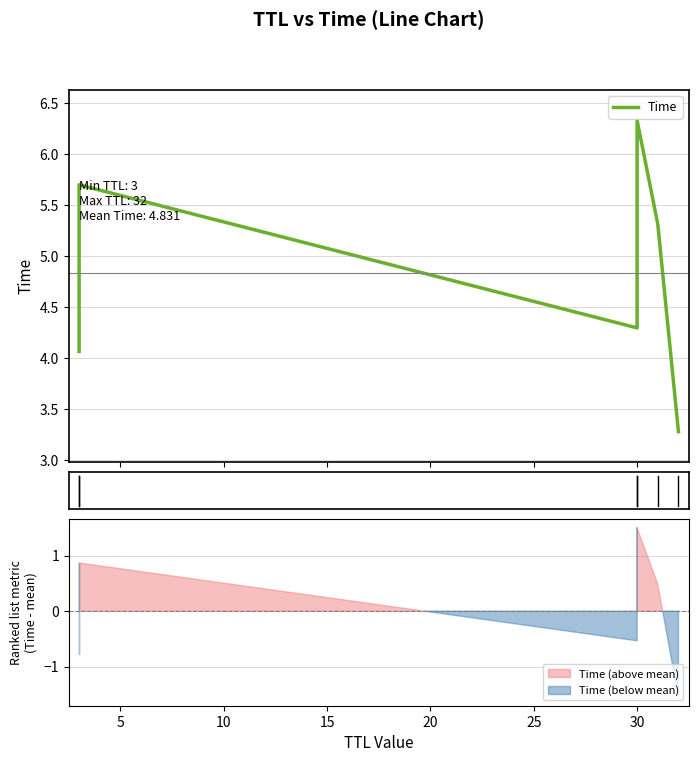

How many points are lower than both their immediate neighbors (excluding endpoints)?

1